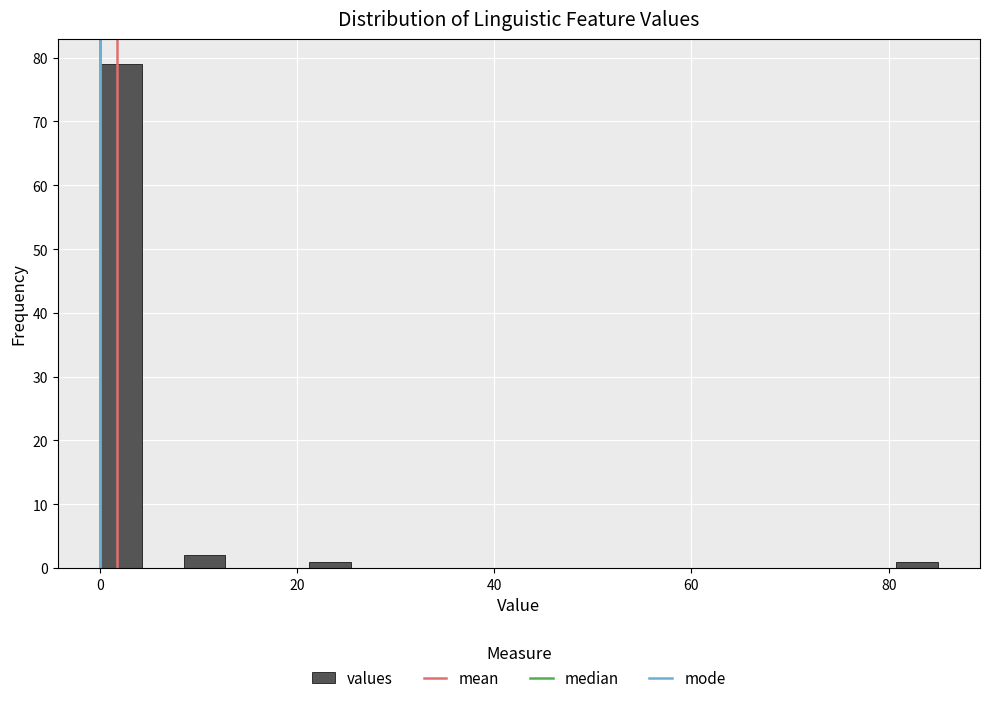

Read against the x-axis, roughly where is the centre of the tallest bar?

2